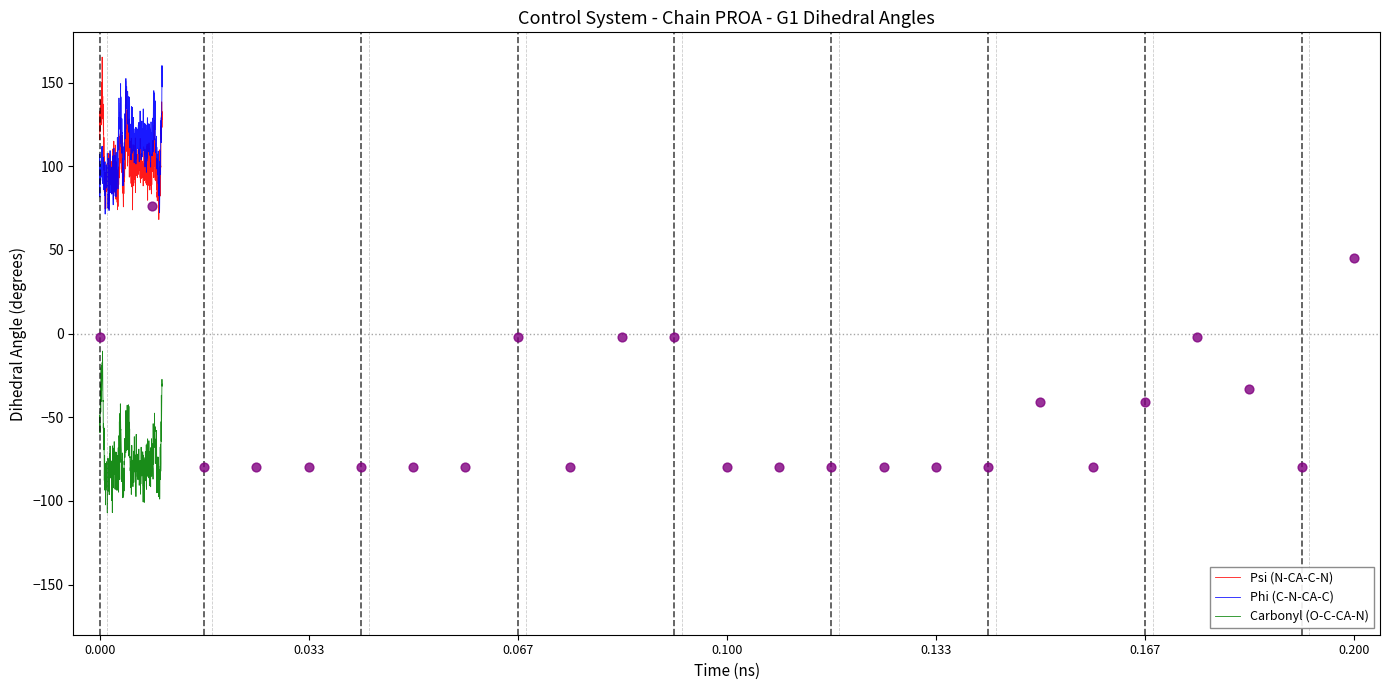

What is the highest value of the Psi (N-CA-C-N) series?

165.2